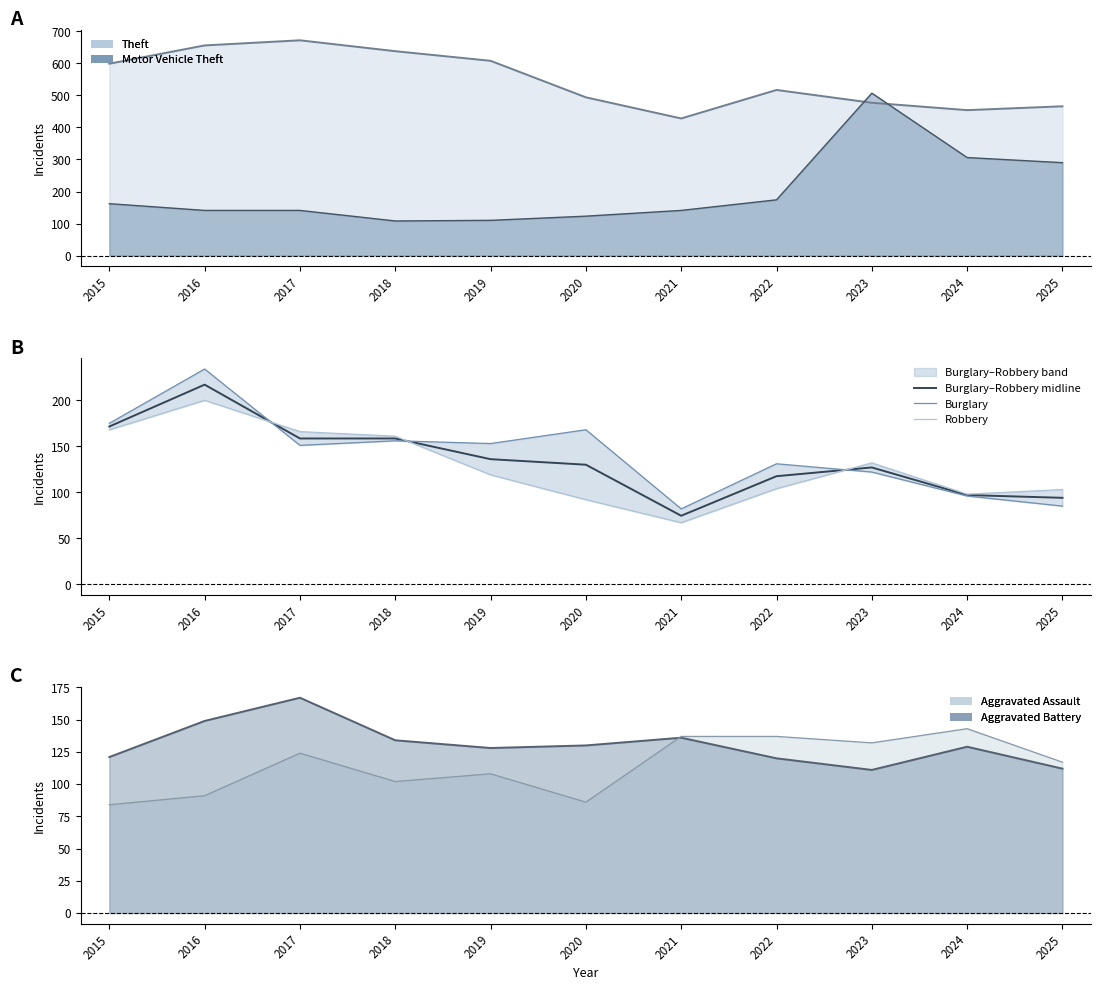

How many data points in Burglary–Robbery midline are less than 130?

5